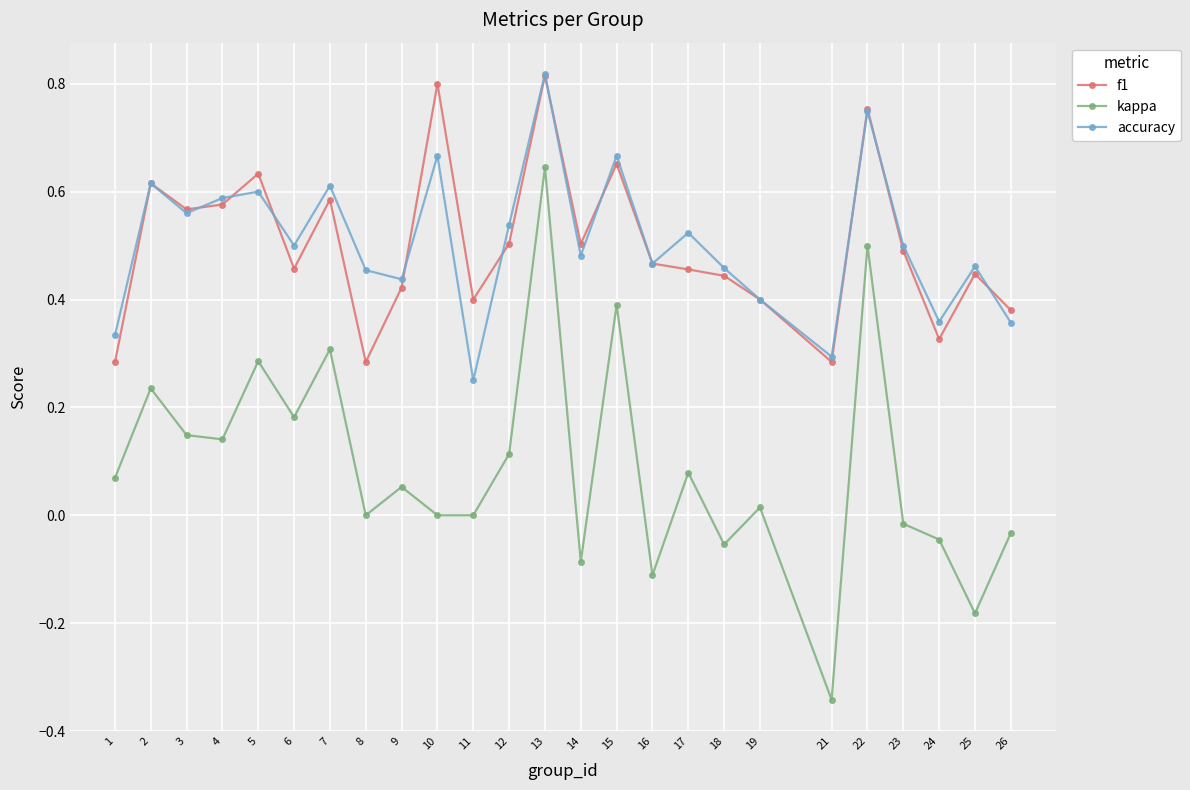

Is it true that kappa equals -0.5 at 11?

False